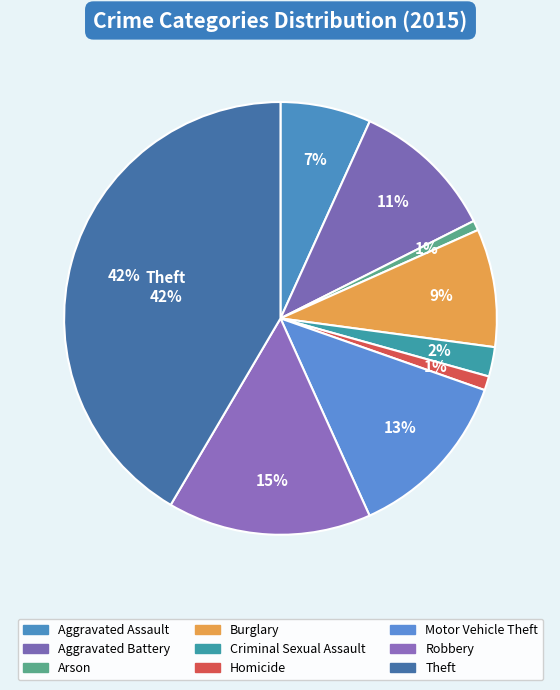

How many segments does this pie chart have?

9